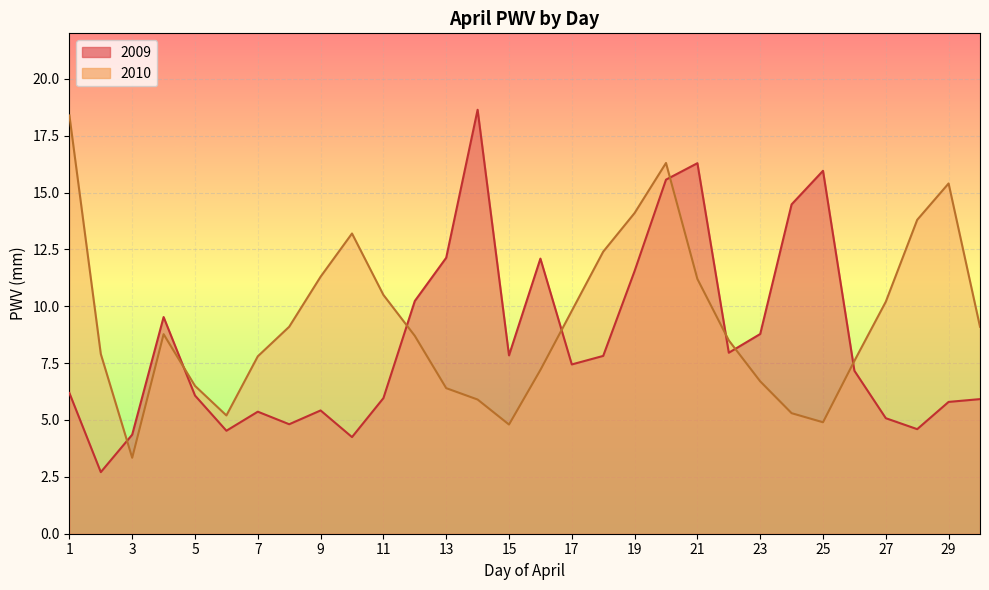

Where is 2009 nearest to the value 10?

12